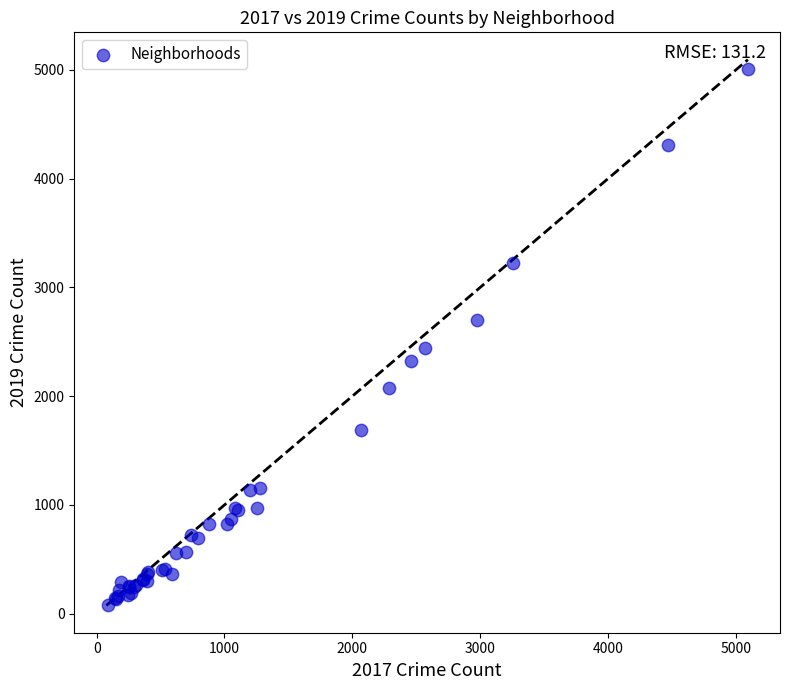

What Y value in the scatter plot is closest to 2542?

2441